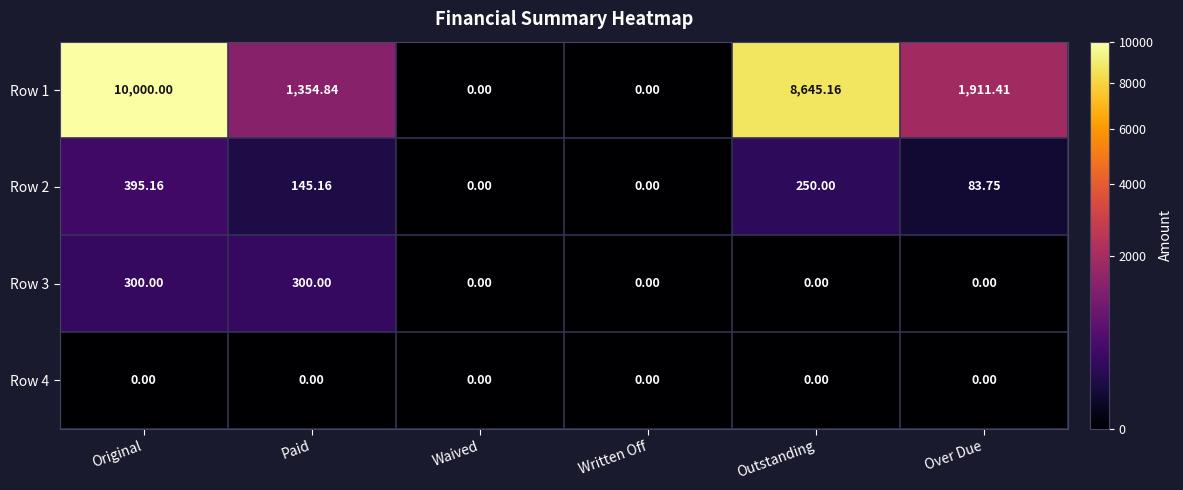

Which category has the highest value across all series?

Original